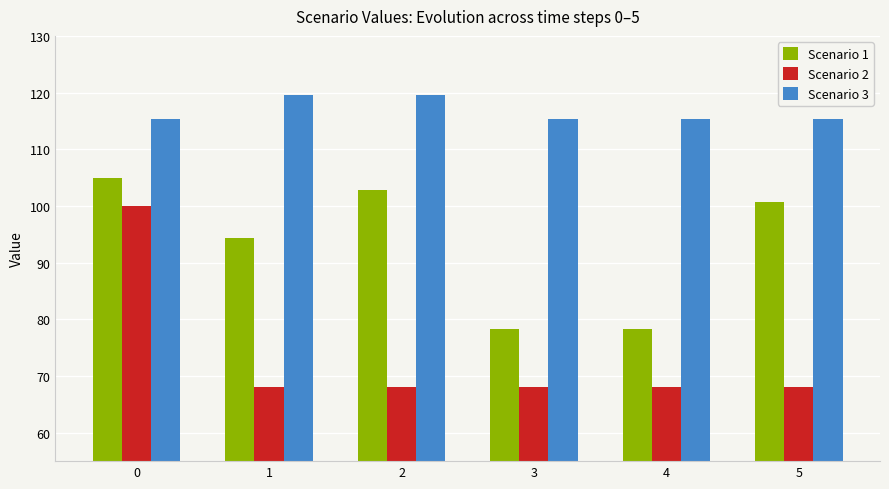

Reading left to right, extract all data points from this chart.

Scenario 1: 0=104.9	1=94.4	2=102.8	3=78.3	4=78.3	5=100.7
Scenario 2: 0=100.0	1=68.0	2=68.0	3=68.0	4=68.0	5=68.0
Scenario 3: 0=115.4	1=119.5	2=119.5	3=115.4	4=115.4	5=115.4